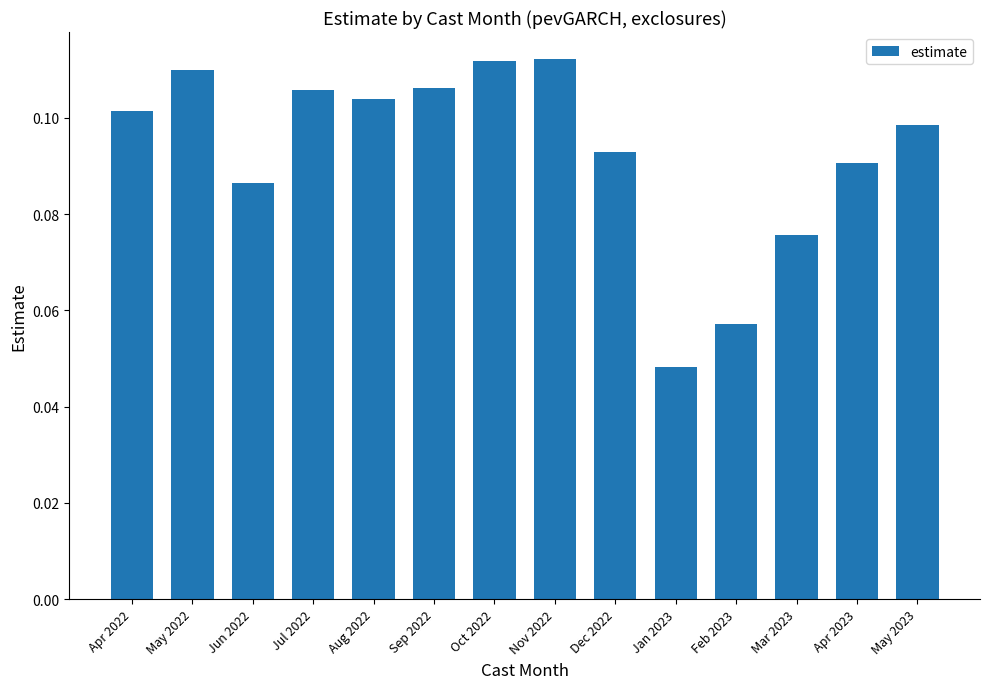

Are the bars grouped side by side (vs. stacked)?

No